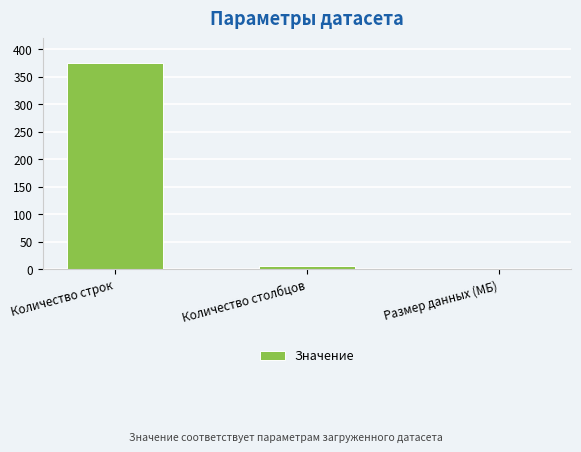

What is the difference between the values at Размер данных (МБ) and Количество столбцов?

5.9